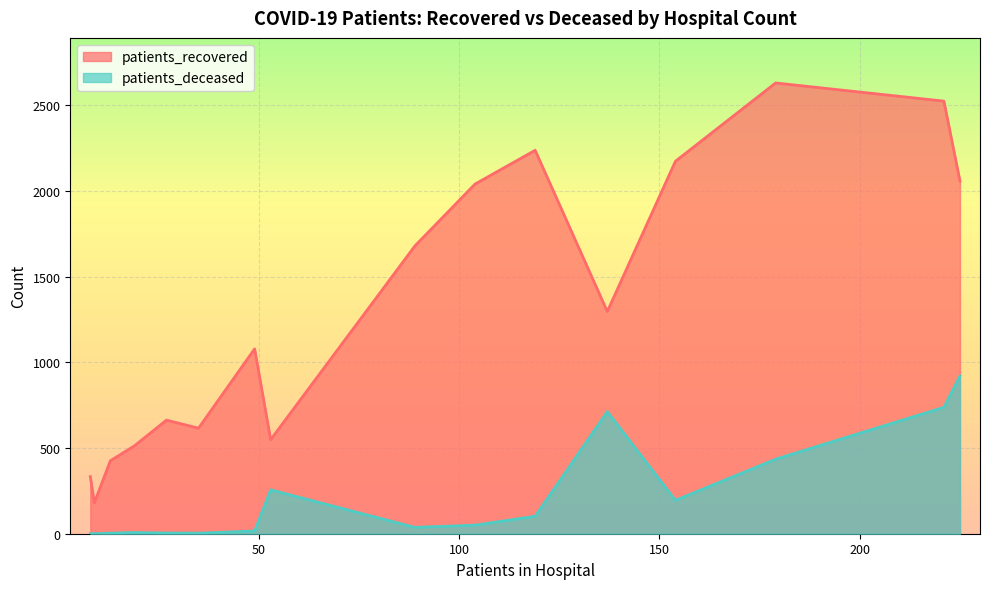

Is the value of patients_recovered at 60 - 64 greater than the value of patients_deceased at 35 - 39?

Yes